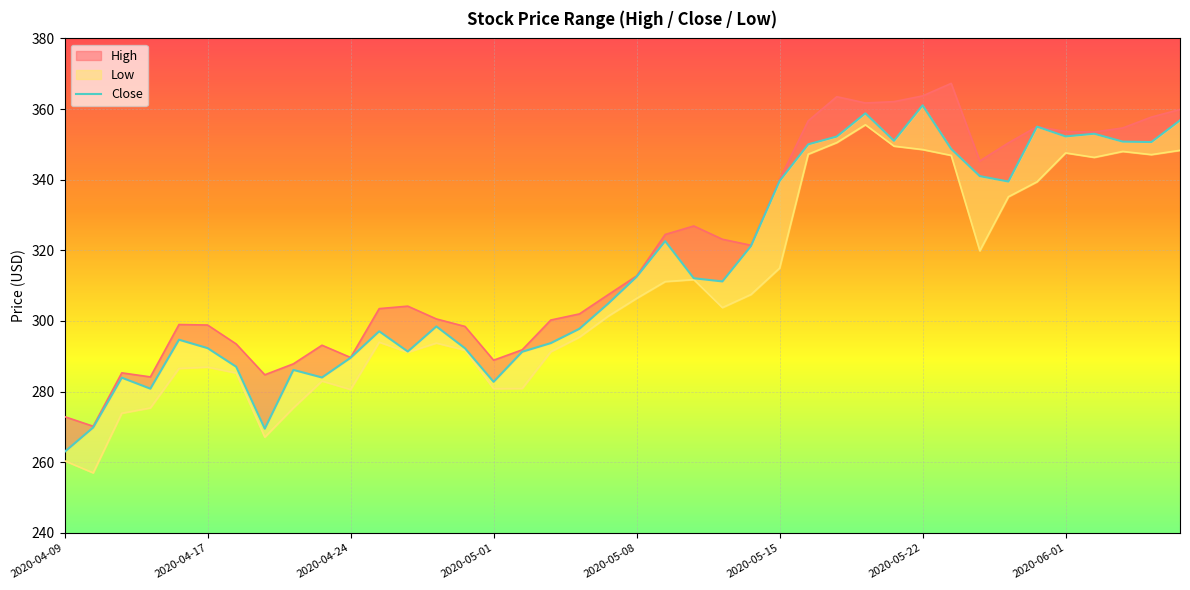

List the series in order of their overall mean, lowest first.

Low, Close, High